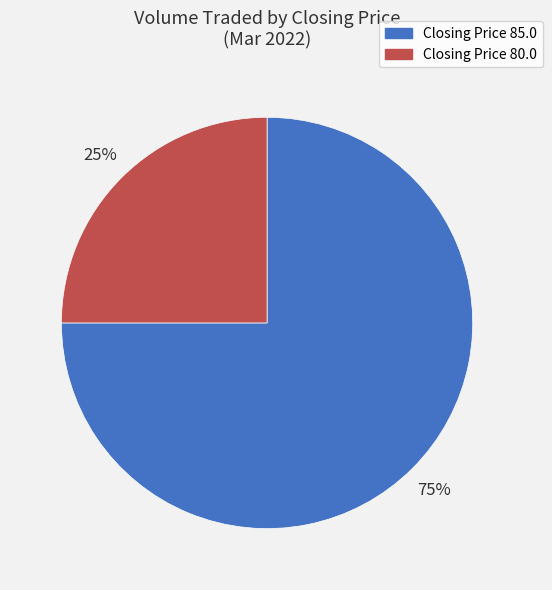

Is there a majority slice in this chart?

Yes